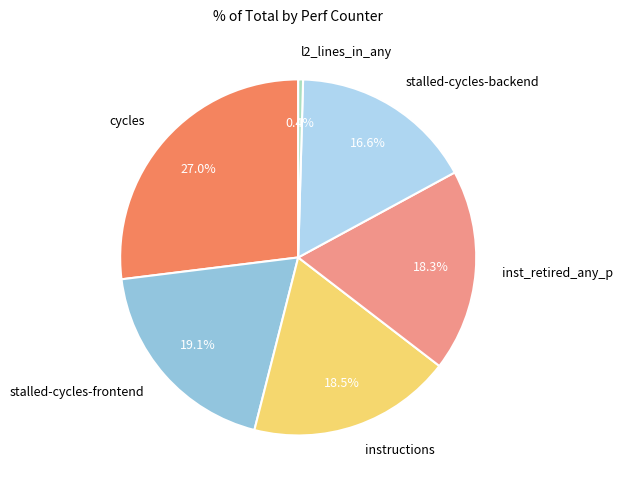

To the nearest percent, what is the difference between the largest and smallest slice percentages?

27%